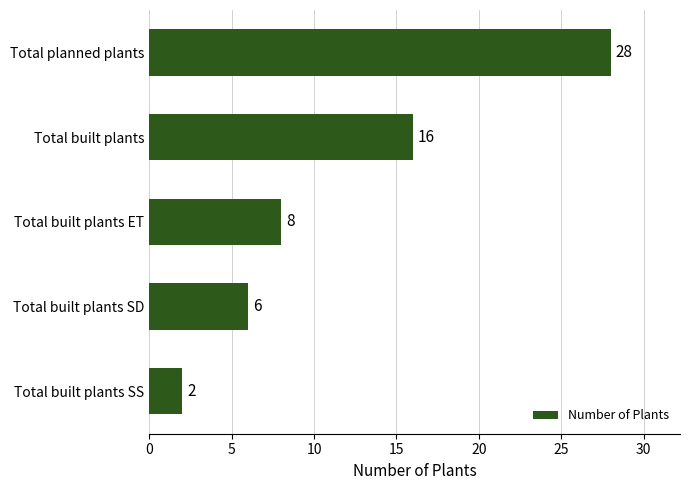

The chart shows a value of 28 at Total planned plants. True or false?

True